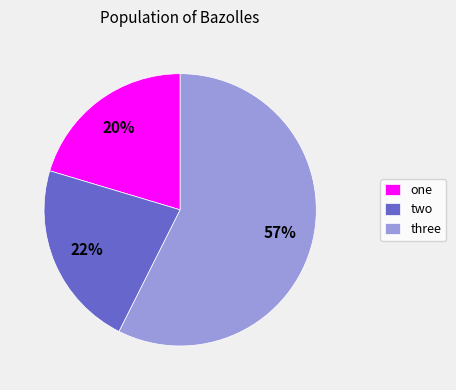

Between two and three, which is larger?

three